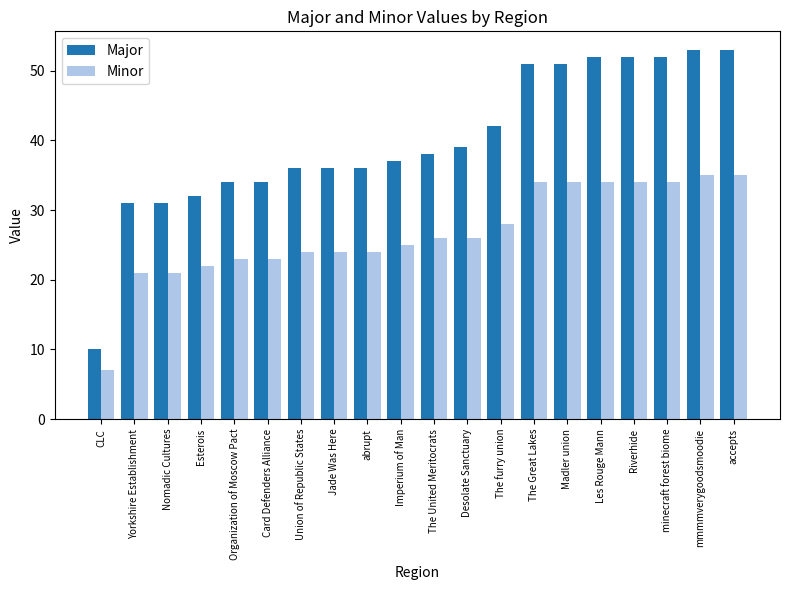

Rank the series at mmmmverygoodsmoodie from lowest to highest value.

Minor, Major